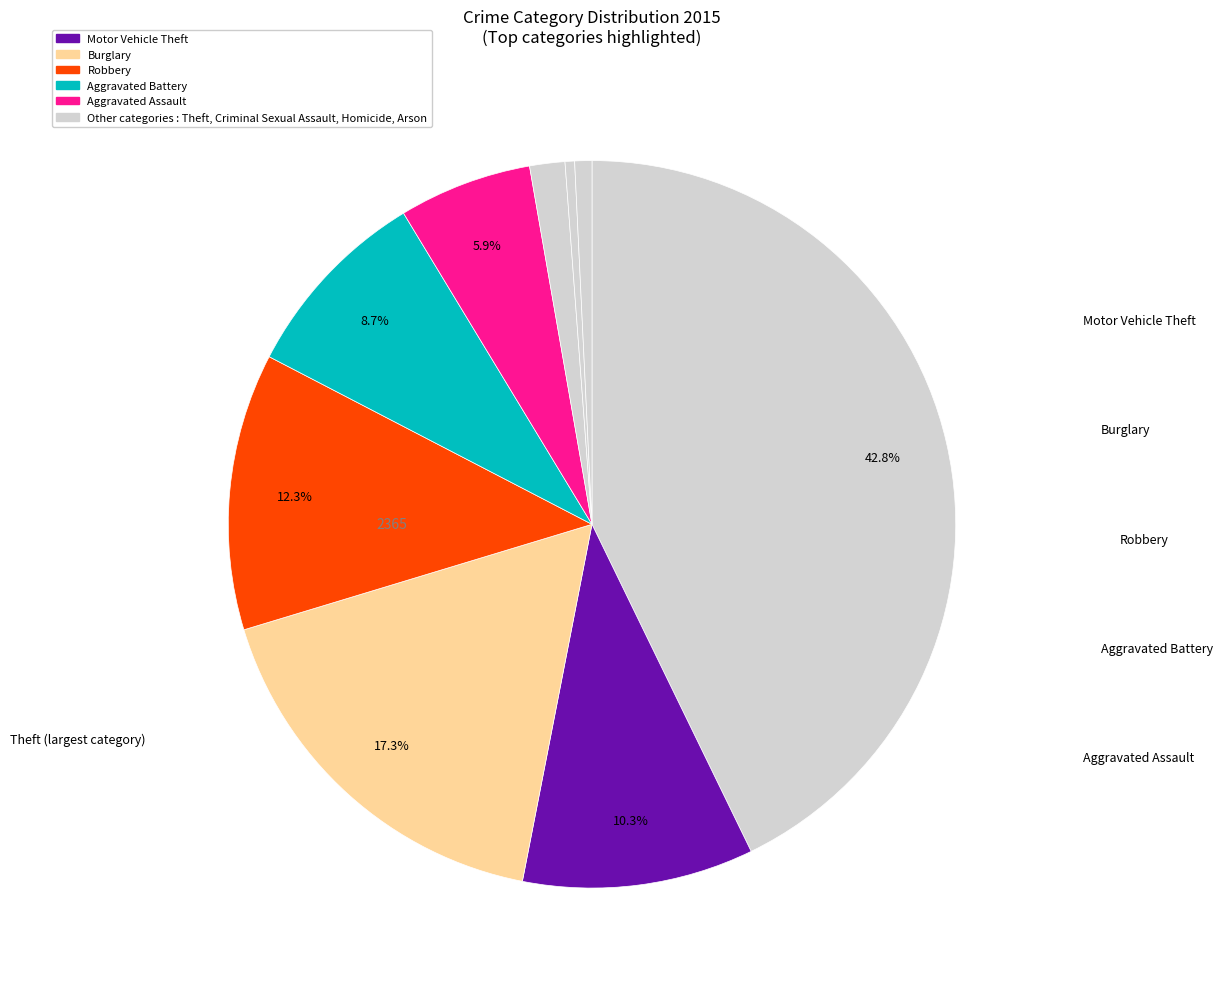

Rank the categories by value from lowest to highest.

Homicide, Arson, Criminal Sexual Assault, Aggravated Assault, Aggravated Battery, Motor Vehicle Theft, Robbery, Burglary, Theft